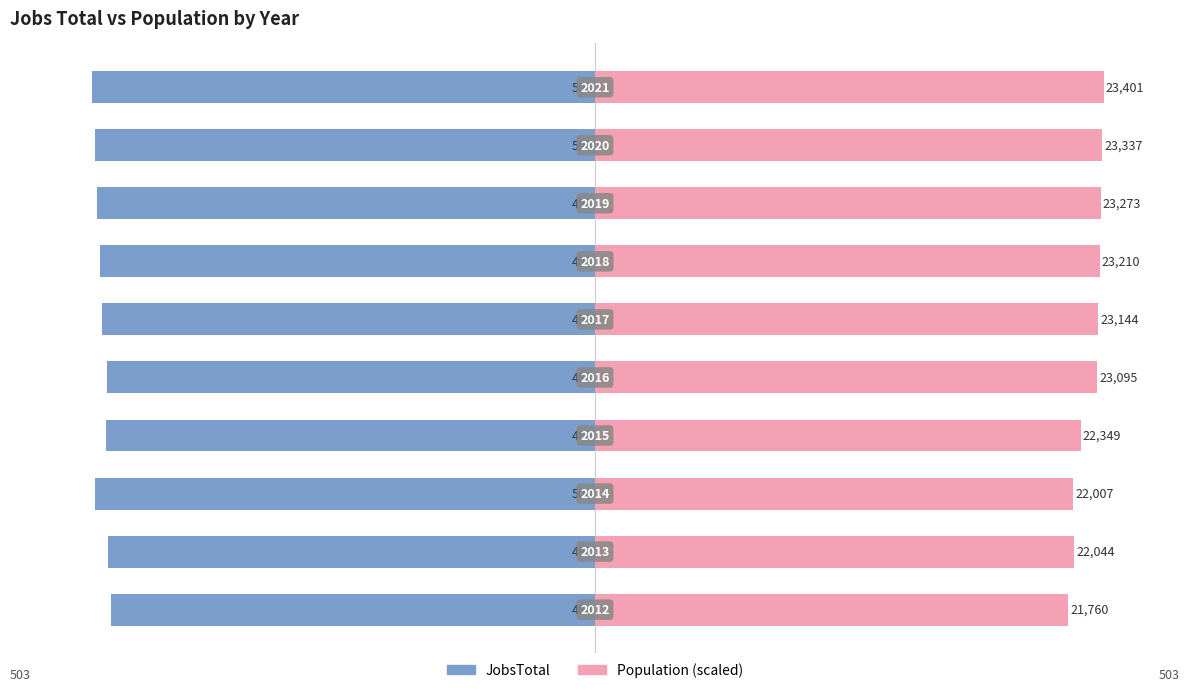

Which series has the largest range (max minus min)?

Population (scaled)